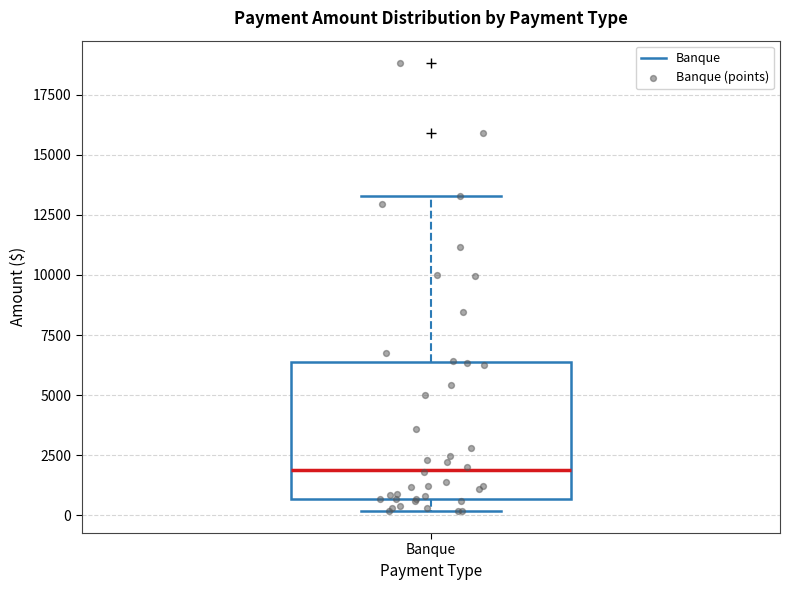

Read this box plot against the y-axis: the position of the median line, the range covered by the box, and the ends of both whiskers. The values are not printed on the chart, so give them approximately, as read against the axis.

median 2000, box 500 to 6500, whiskers 0 to 13500